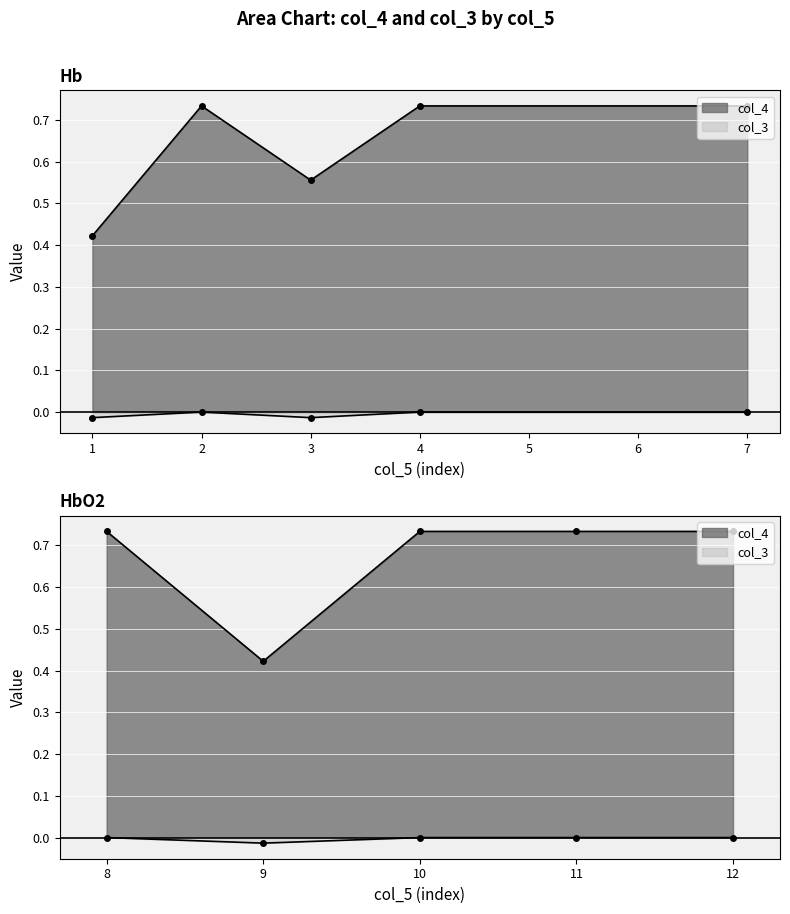

What is the difference between the highest and lowest values at 2?

0.7